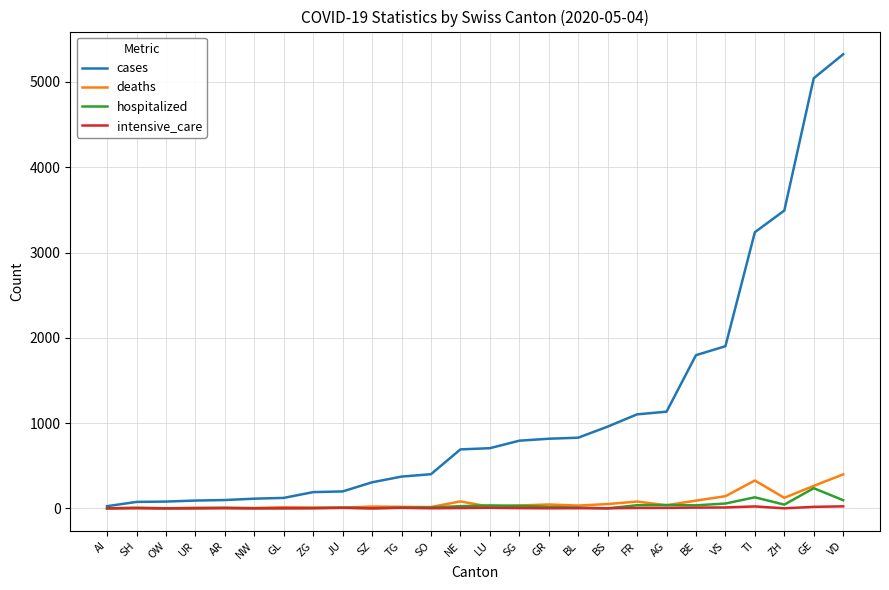

What is the highest value of the cases series?

5325